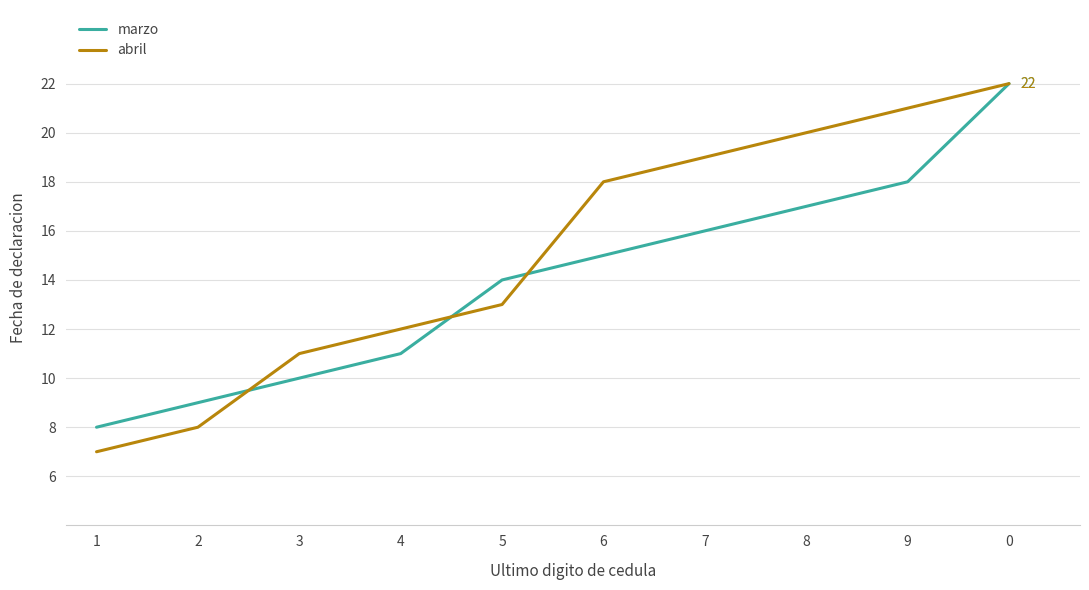

Does the chart display data point markers on the line(s)?

No